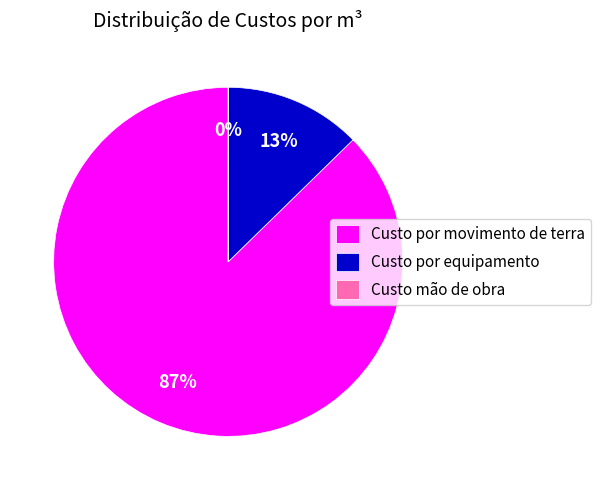

True or false: Custo por movimento de terra accounts for 87% of the total.

True